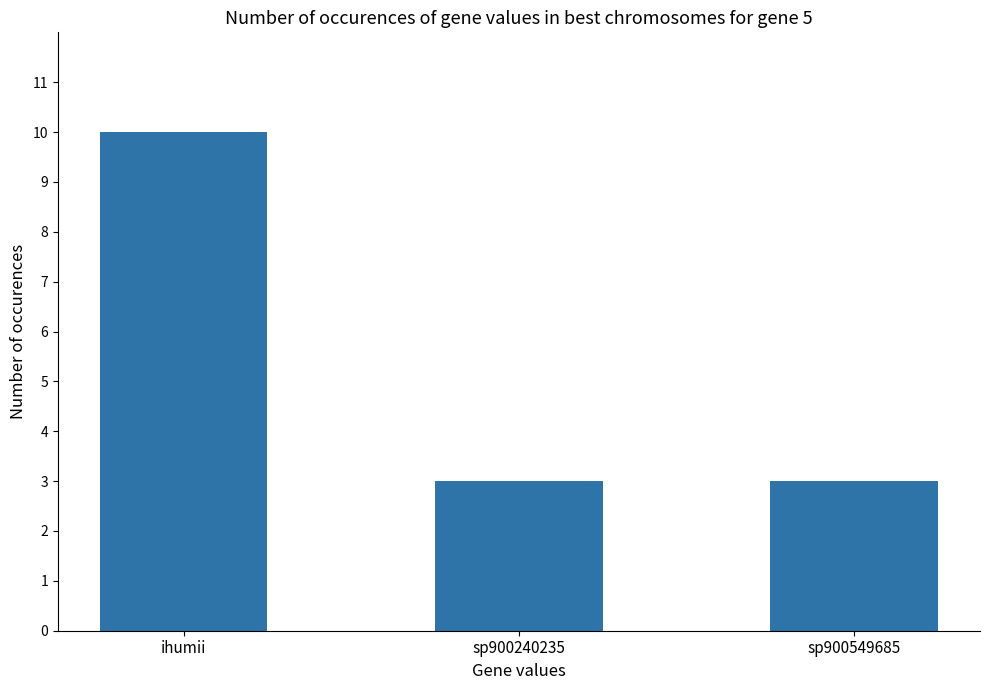

The chart shows a value of 3 at ihumii. True or false?

False